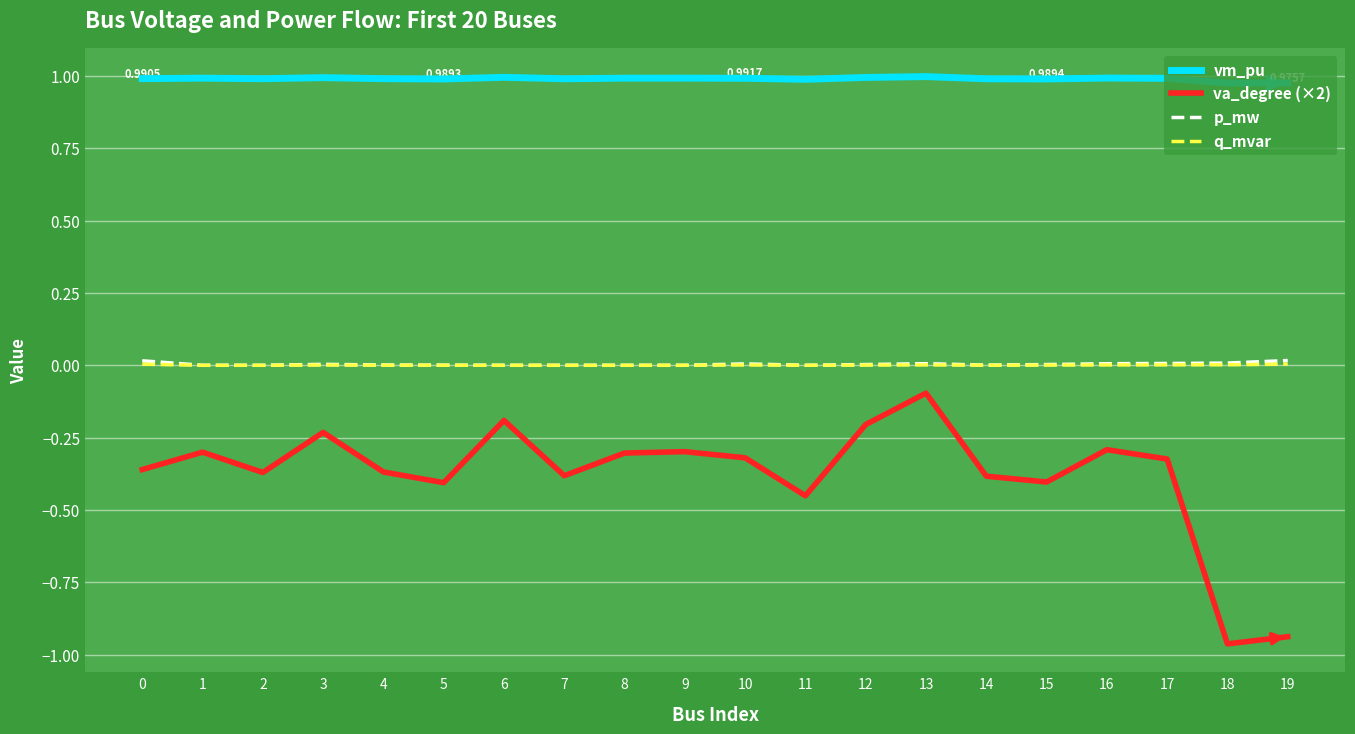

Which series has the largest range (max minus min)?

va_degree (×2)